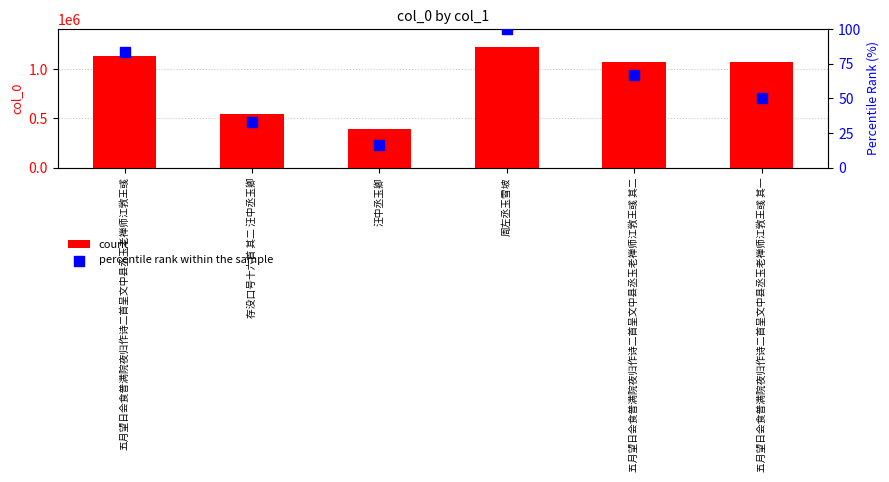

At how many categories does at least one series exceed 192486?

6